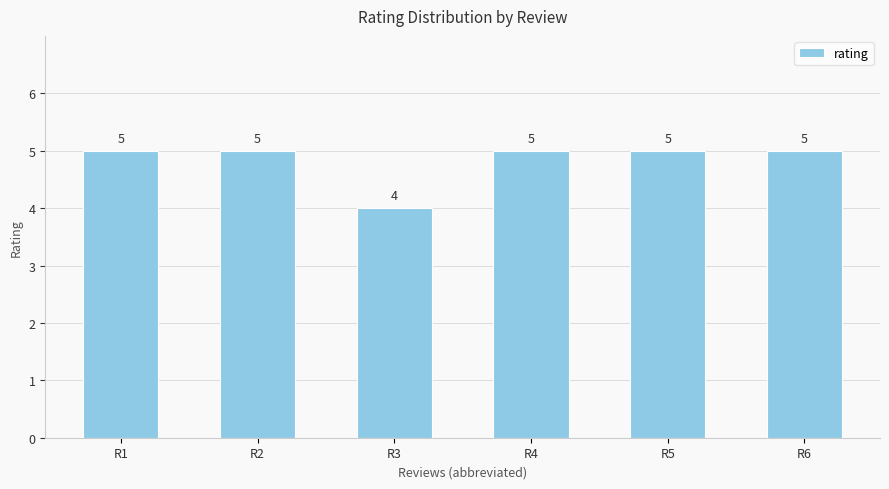

How many distinct data groups are displayed?

1